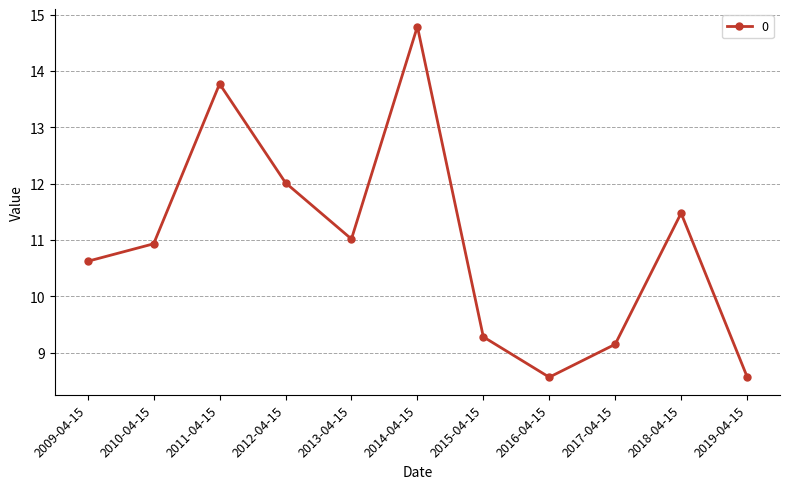

The chart shows a value of 10.6 at 2009-04-15. True or false?

True